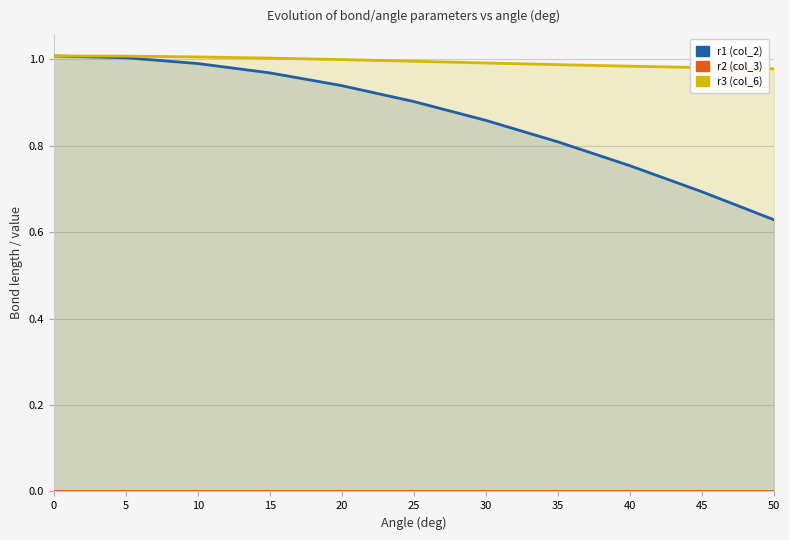

Reading left to right, extract all data points from this chart.

r1 (col_2): 0=1.0	5=1.0	10=1.0	15=1.0	20=0.9	25=0.9	30=0.9	35=0.8	40=0.8	45=0.7	50=0.6
r2 (col_3): 0=0.0	5=0.0	10=0.0	15=0.0	20=0.0	25=0.0	30=0.0	35=0.0	40=0.0	45=0.0	50=0.0
r3 (col_6): 0=1.0	5=1.0	10=1.0	15=1.0	20=1.0	25=1.0	30=1.0	35=1.0	40=1.0	45=1.0	50=1.0